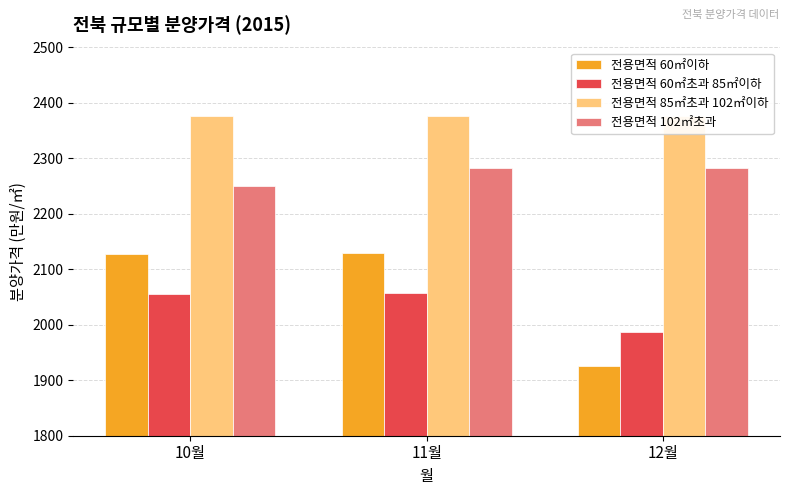

Is it true that 전용면적 60㎡초과 85㎡이하 equals 942 at 11월?

False